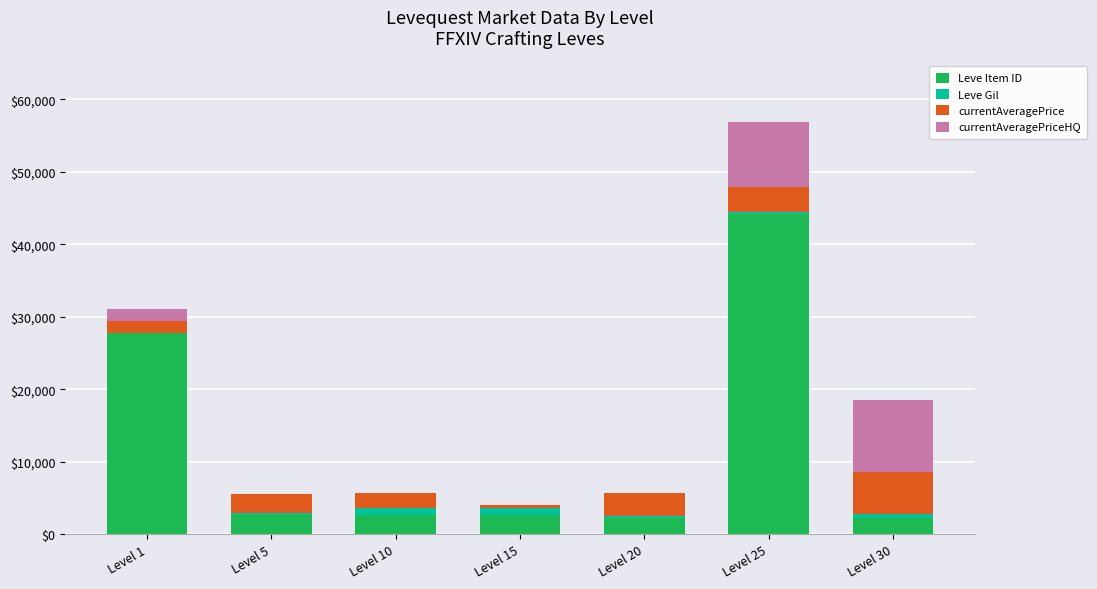

At which category is the sum across all series the highest?

Level 25